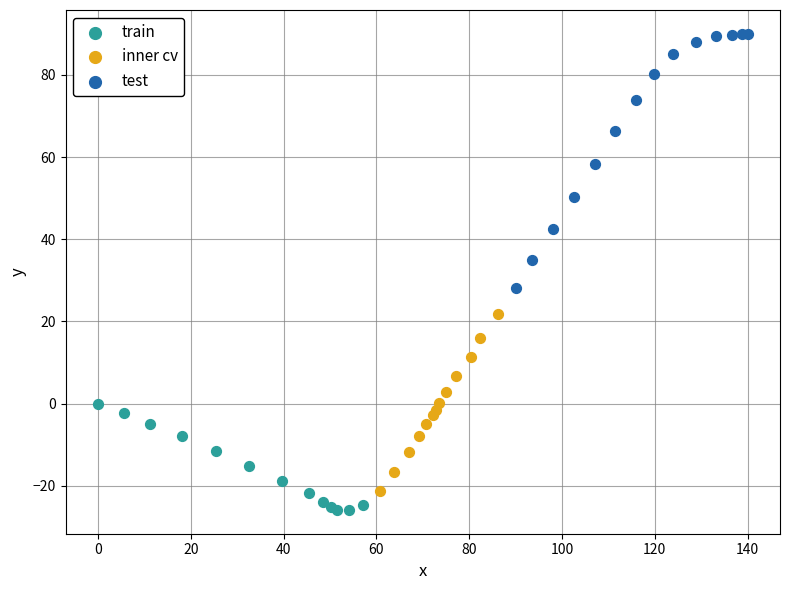

Which series has the widest spread of Y values?

test